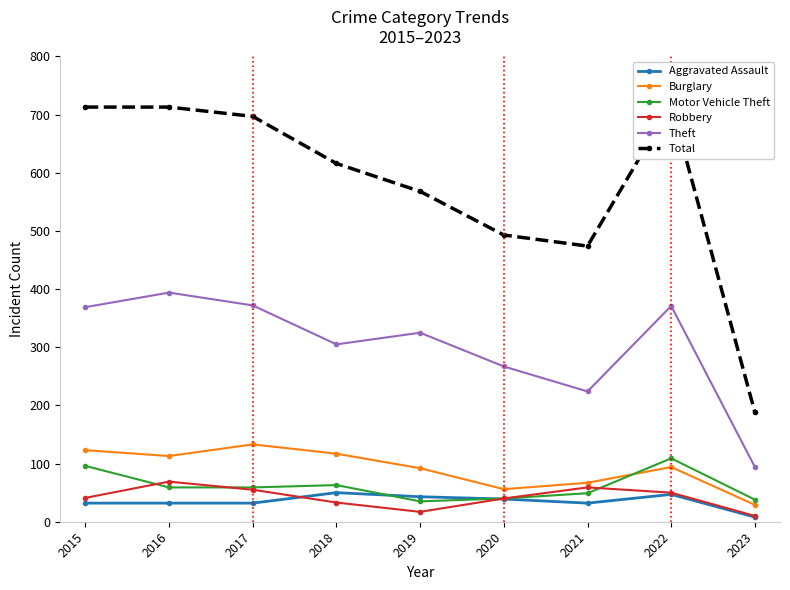

Where is the first local maximum for Theft?

2016